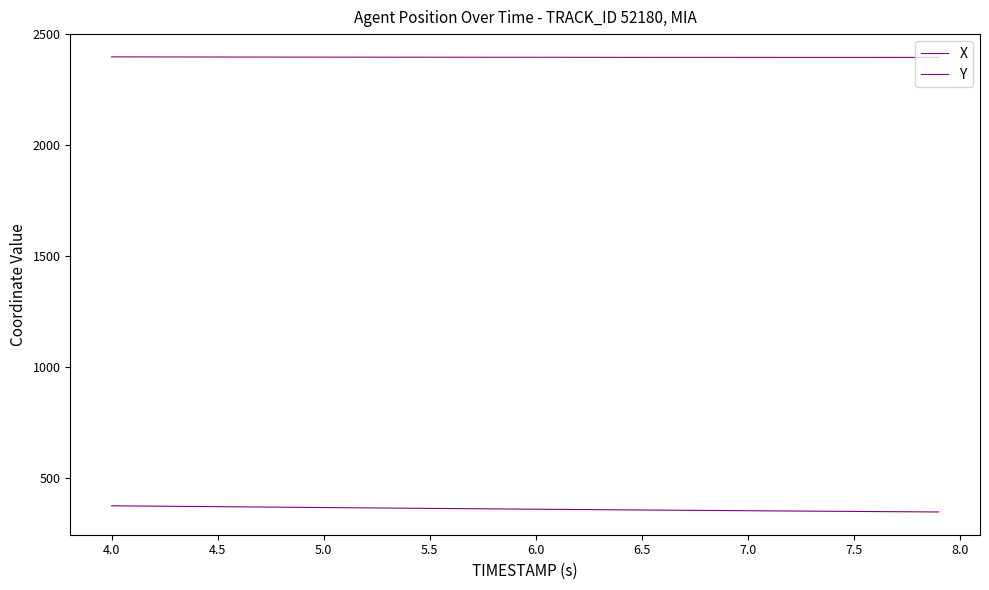

At how many categories does at least one series exceed 1700?

40